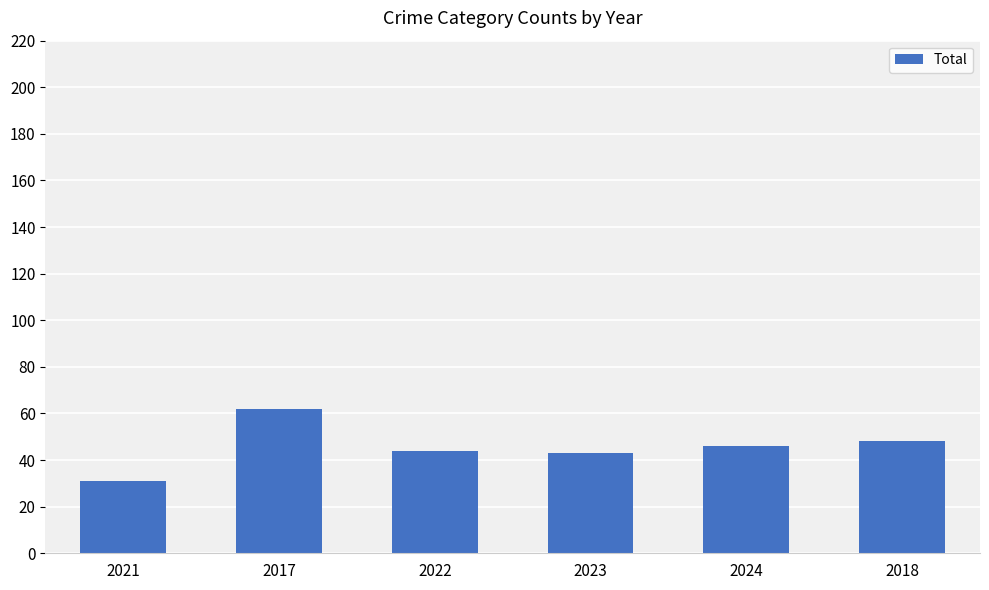

Reading left to right, what are all the values shown in this chart?

2021=31	2017=62	2022=44	2023=43	2024=46	2018=48